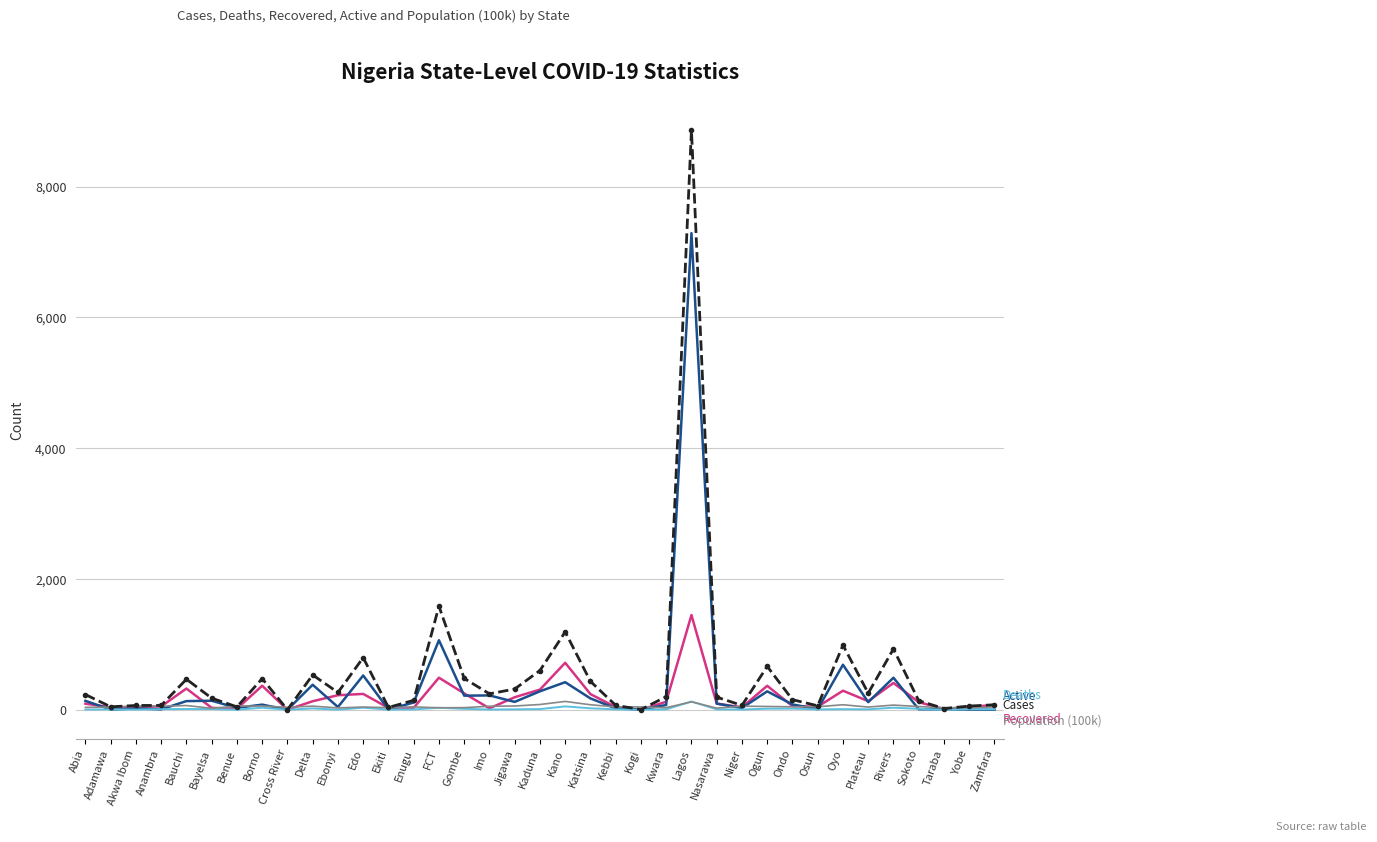

What is the maximum value shown in the chart?

8864